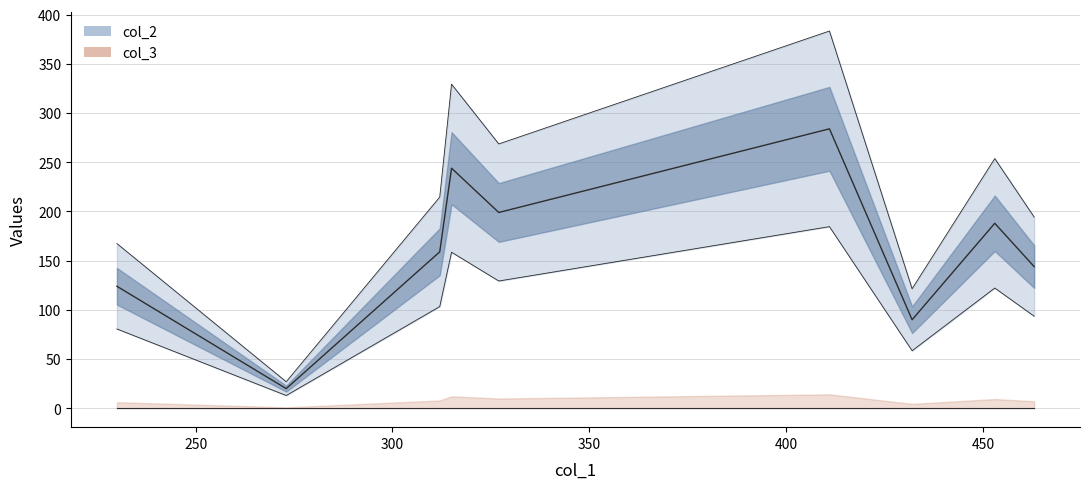

The col_3 series shows 0 at pt6. True or false?

True